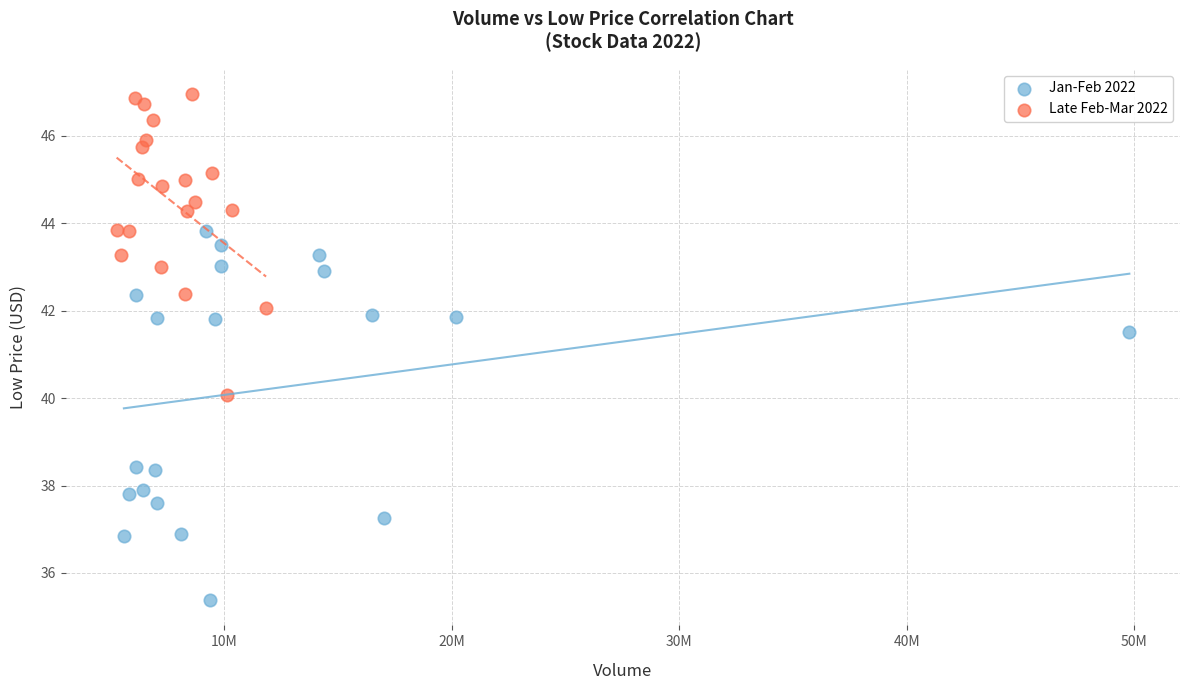

Which series contains the lowest Y value?

Jan-Feb 2022